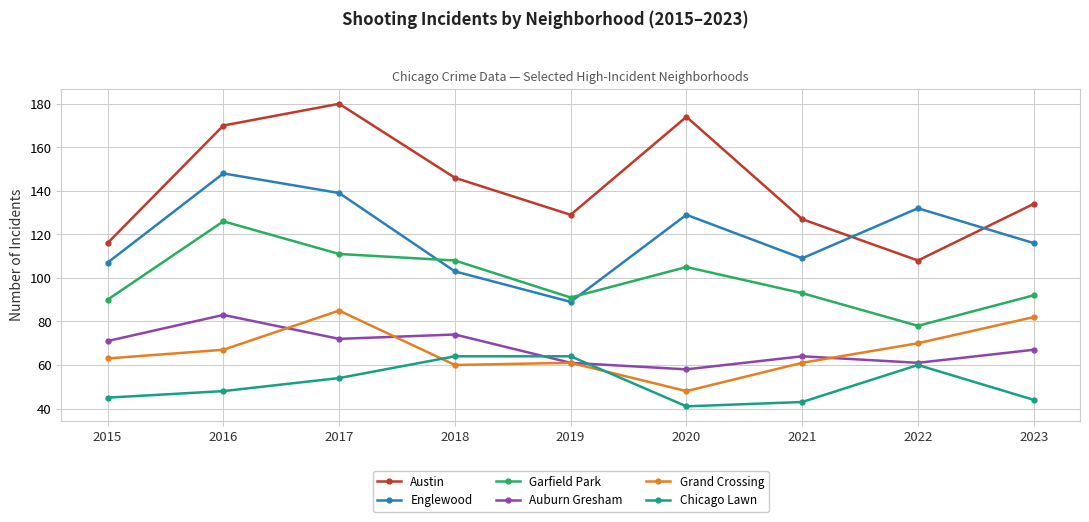

Where is Austin nearest to the value 144?

2018